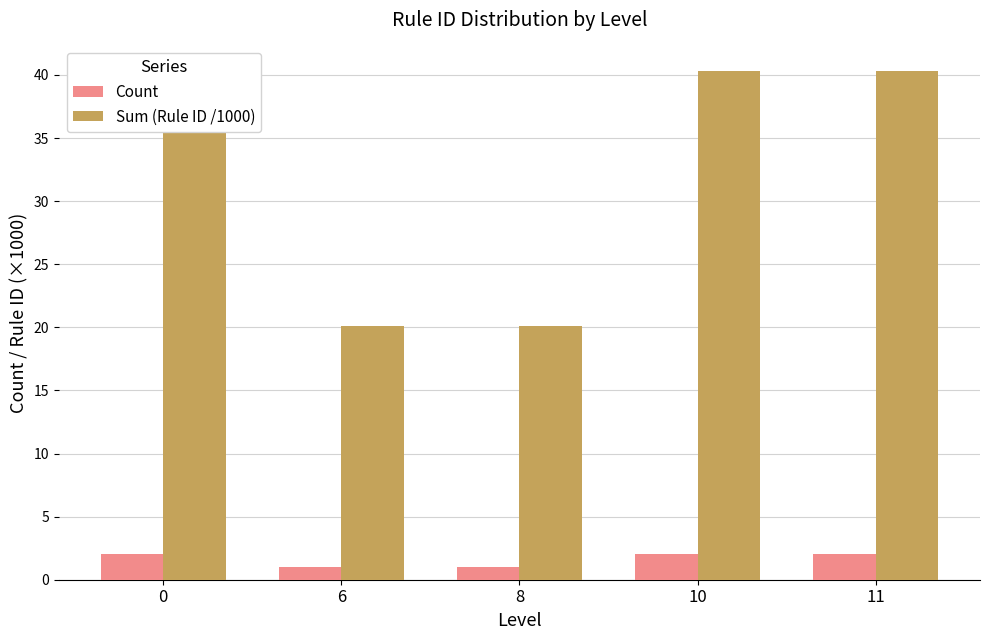

What is the approximate value of Count at 6?

1.0